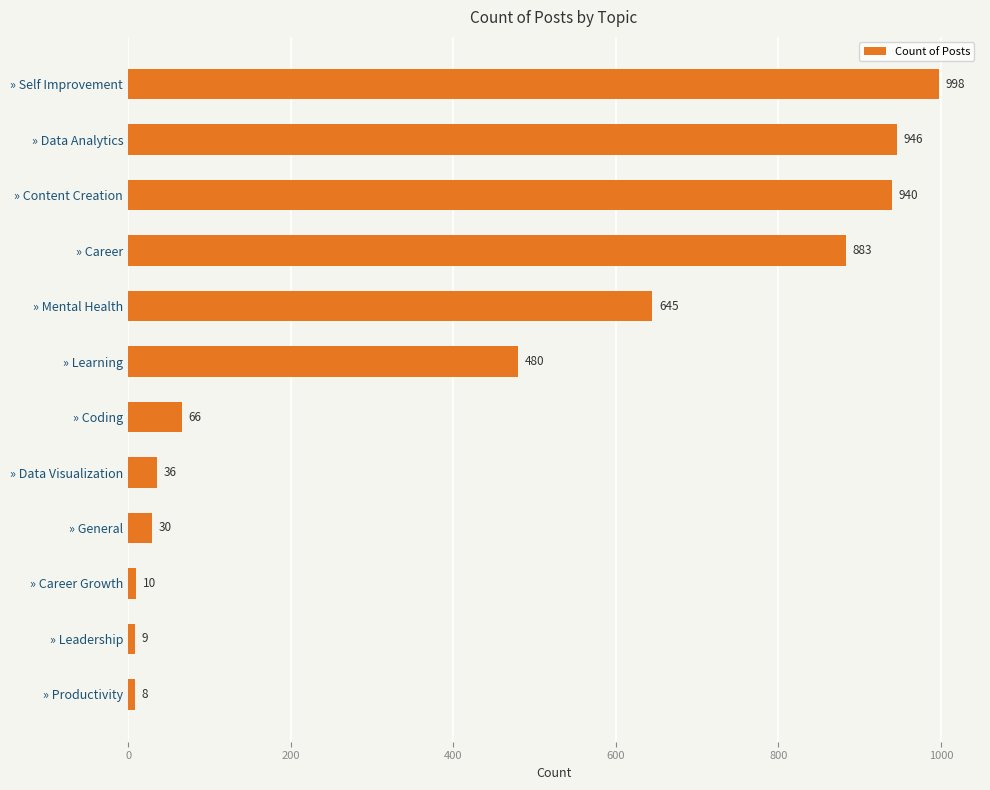

What is the average value?

421